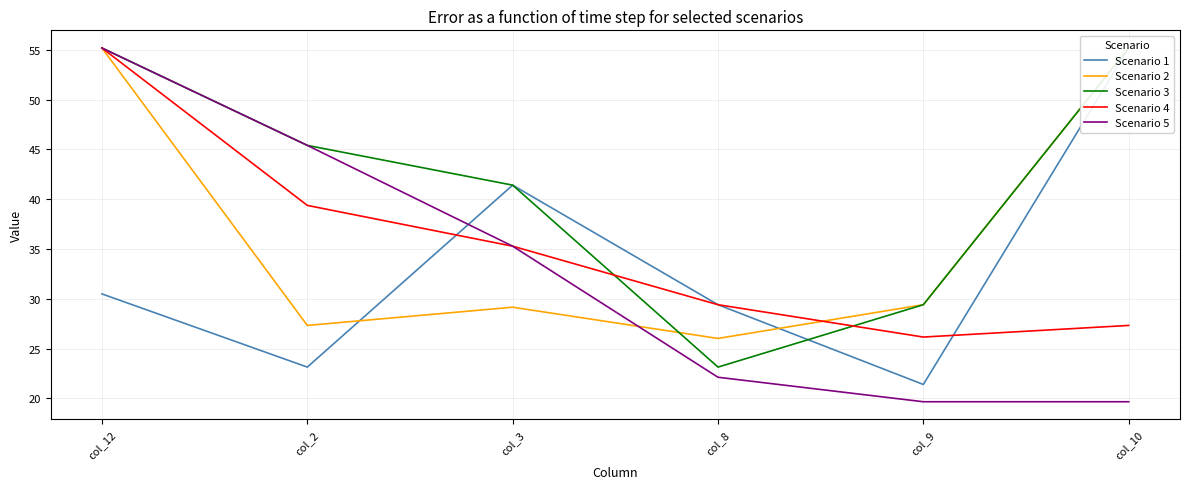

What is the sum of the Scenario 4 values at col_3 and col_8?

64.7